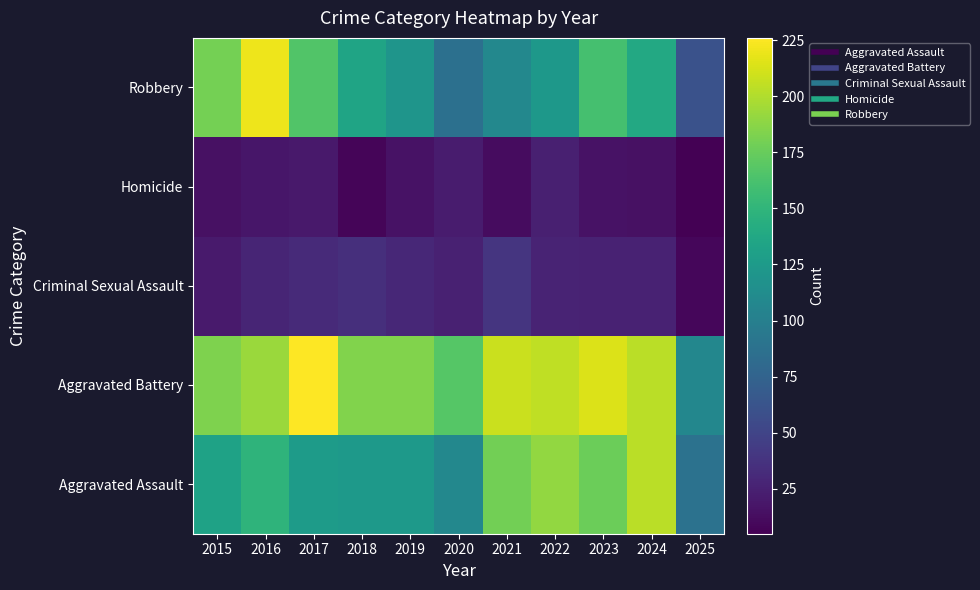

What is the spread (max minus min) of values at 2021?

196